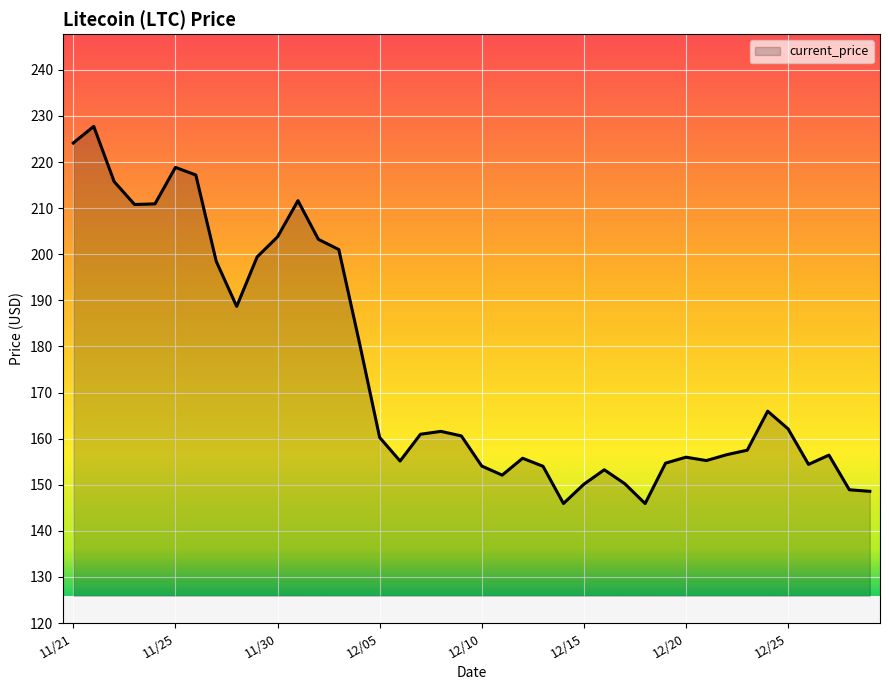

Does the chart have visible grid lines?

Yes